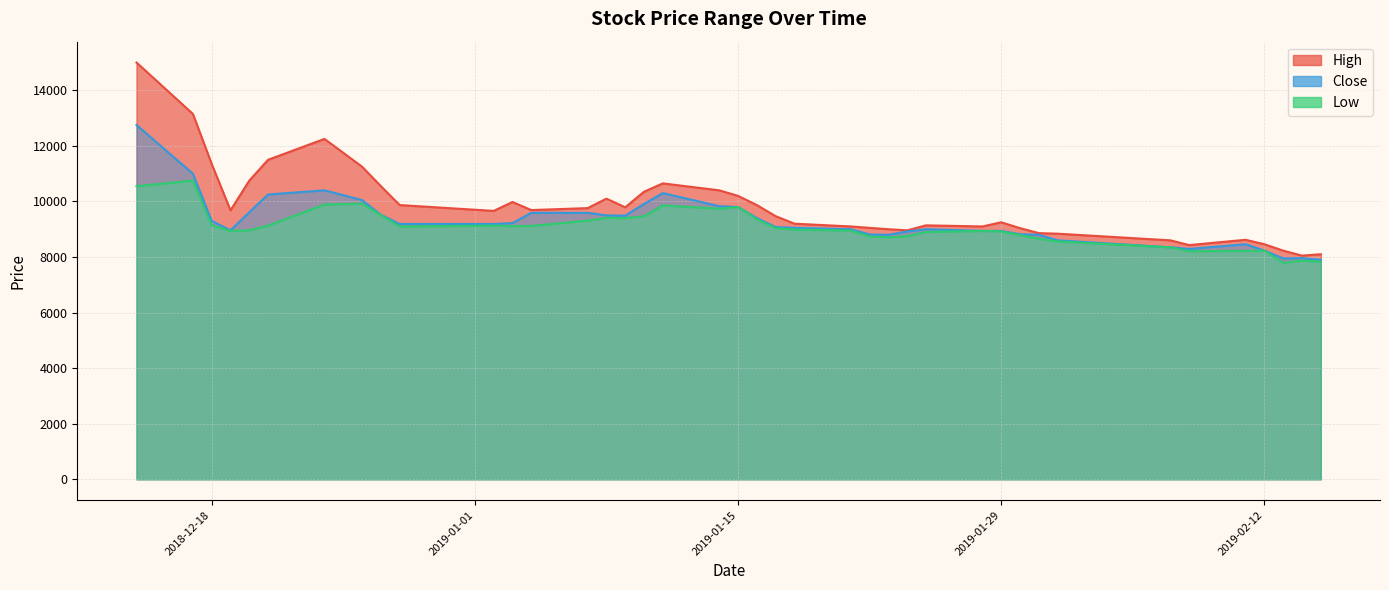

How many lines are shown in the chart?

3